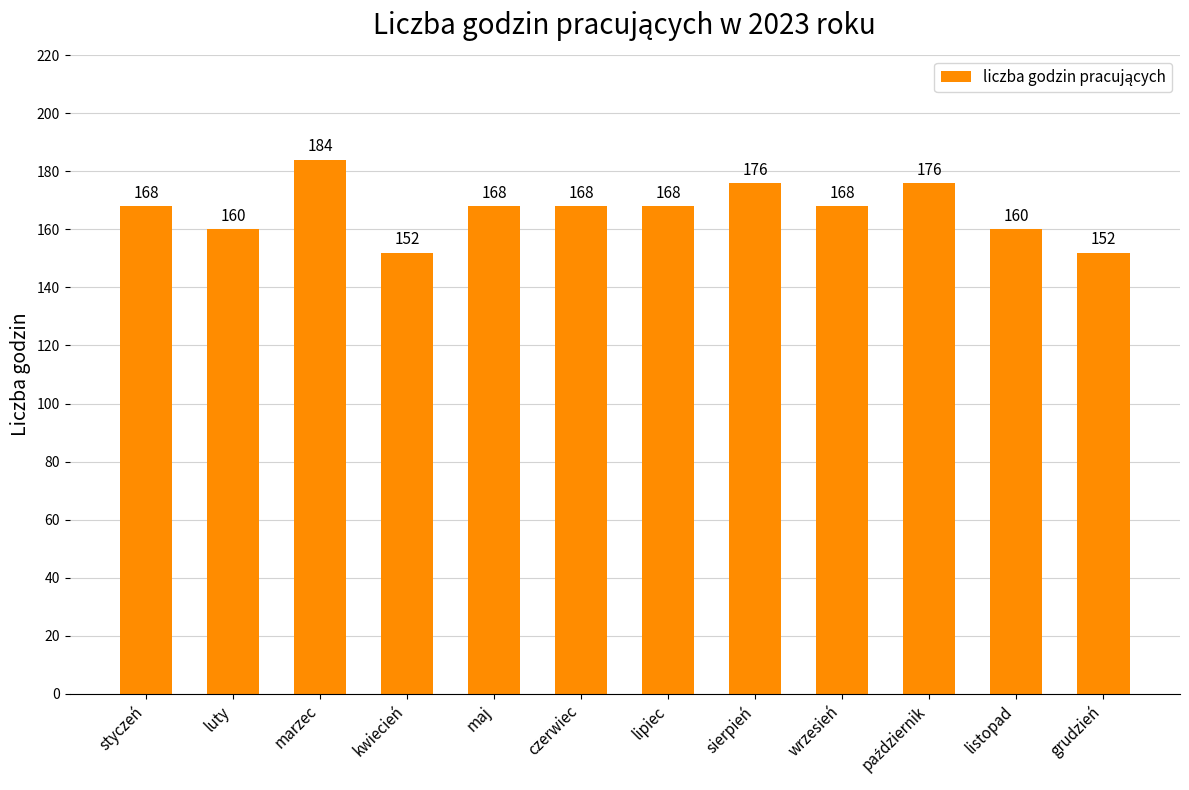

Which label corresponds to the largest value in the chart?

marzec